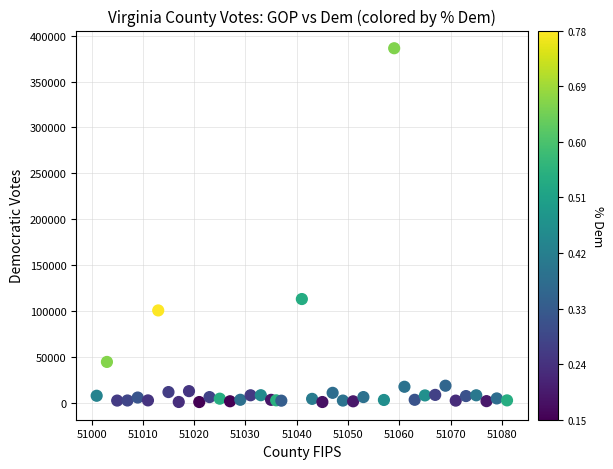

What is the range of Y values (max minus min)?

385914